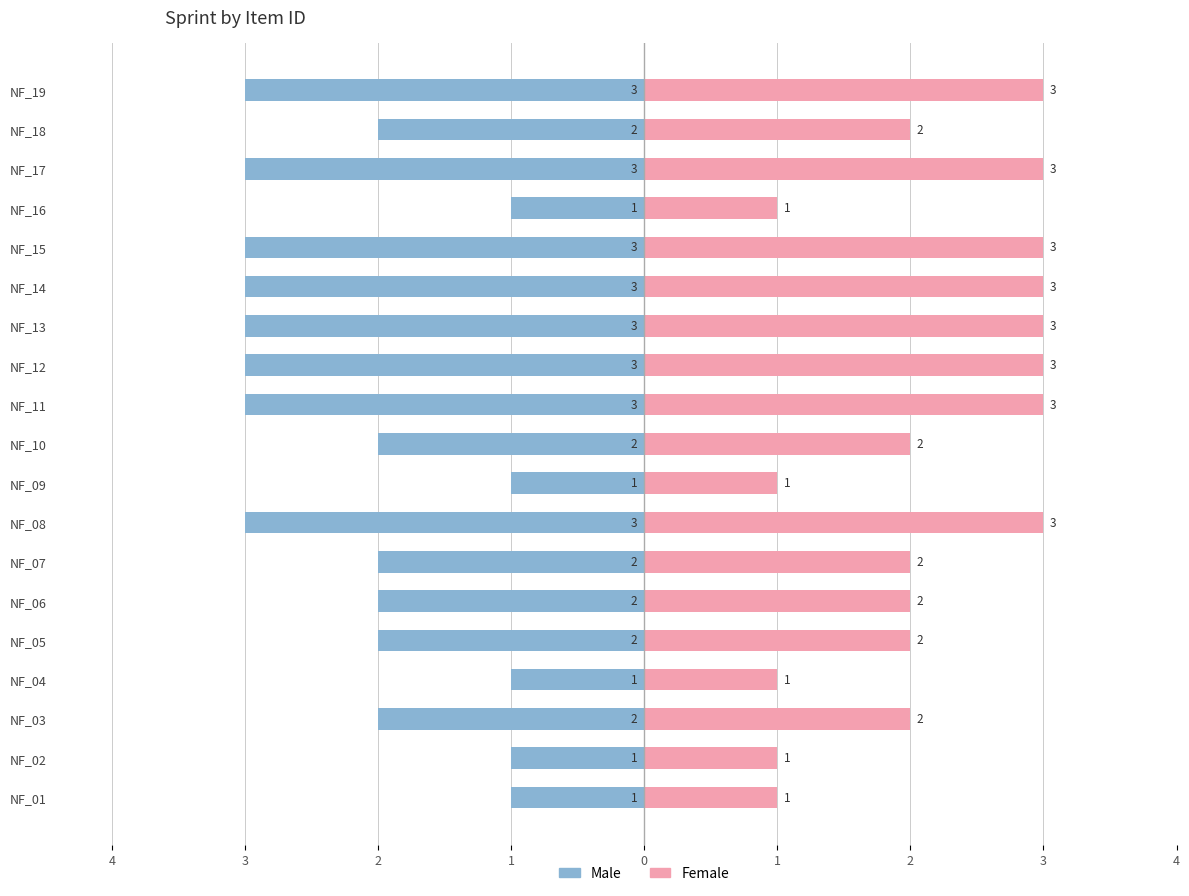

Between NF_01 and NF_17, which series saw the biggest shift?

Male